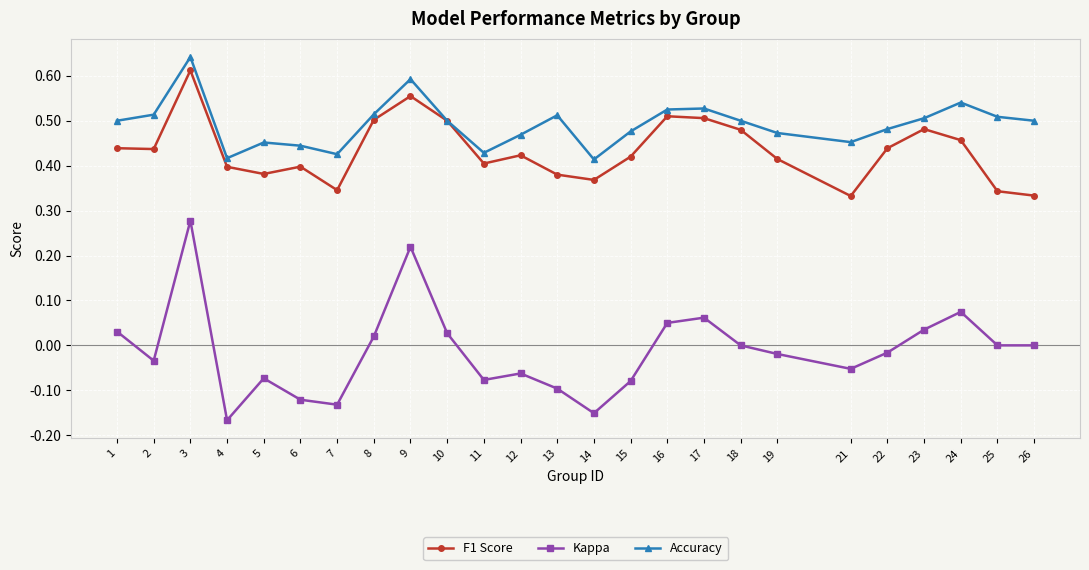

At which category is the sum across all series the highest?

3